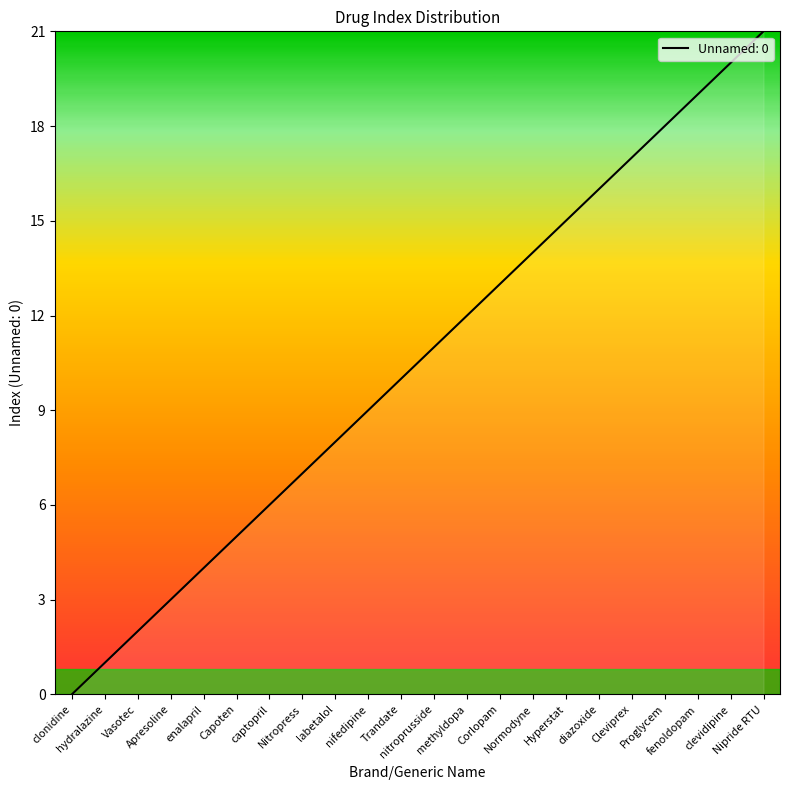

Reading left to right, list all the values displayed in this chart.

clonidine=0	hydralazine=1	Vasotec=2	Apresoline=3	enalapril=4	Capoten=5	captopril=6	Nitropress=7	labetalol=8	nifedipine=9	Trandate=10	nitroprusside=11	methyldopa=12	Corlopam=13	Normodyne=14	Hyperstat=15	diazoxide=16	Cleviprex=17	Proglycem=18	fenoldopam=19	clevidipine=20	Nipride RTU=21